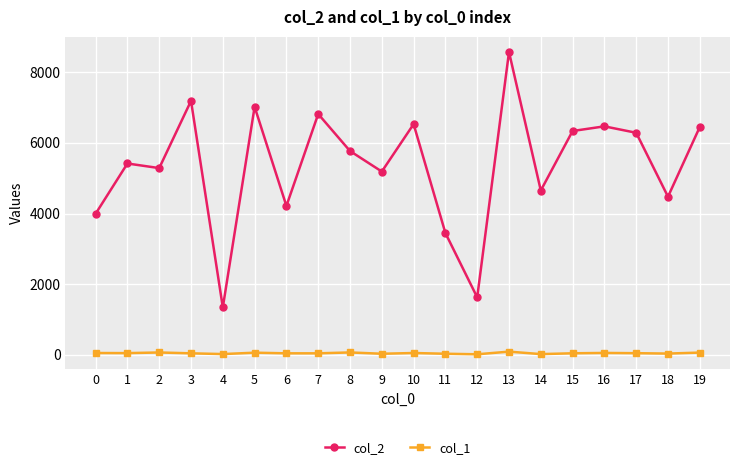

What is the difference between the maximum and minimum values in the col_1 series?

75